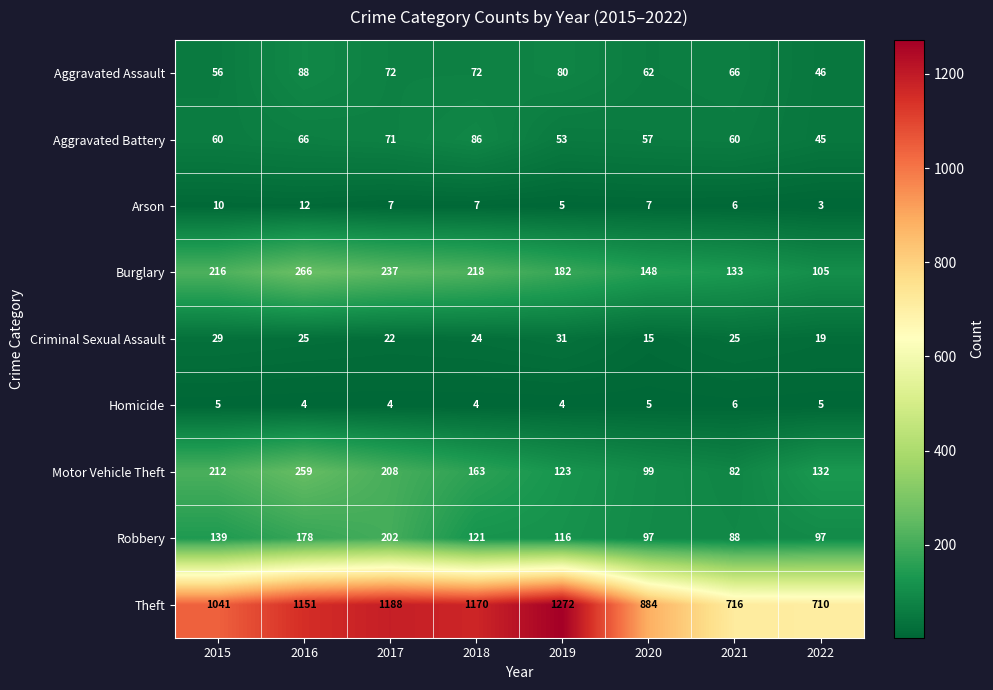

List the series in order of their peak value, highest first.

Theft, Burglary, Motor Vehicle Theft, Robbery, Aggravated Assault, Aggravated Battery, Criminal Sexual Assault, Arson, Homicide